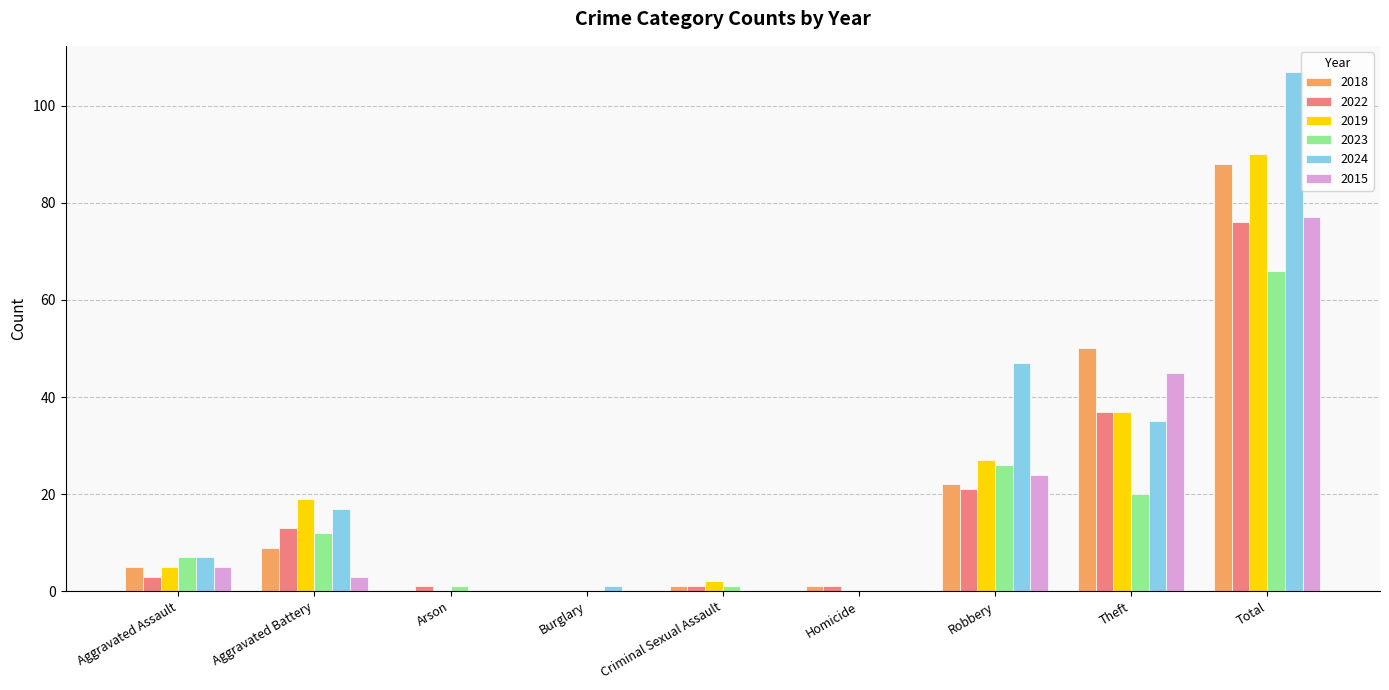

The 2024 series shows 107 at Total. True or false?

True